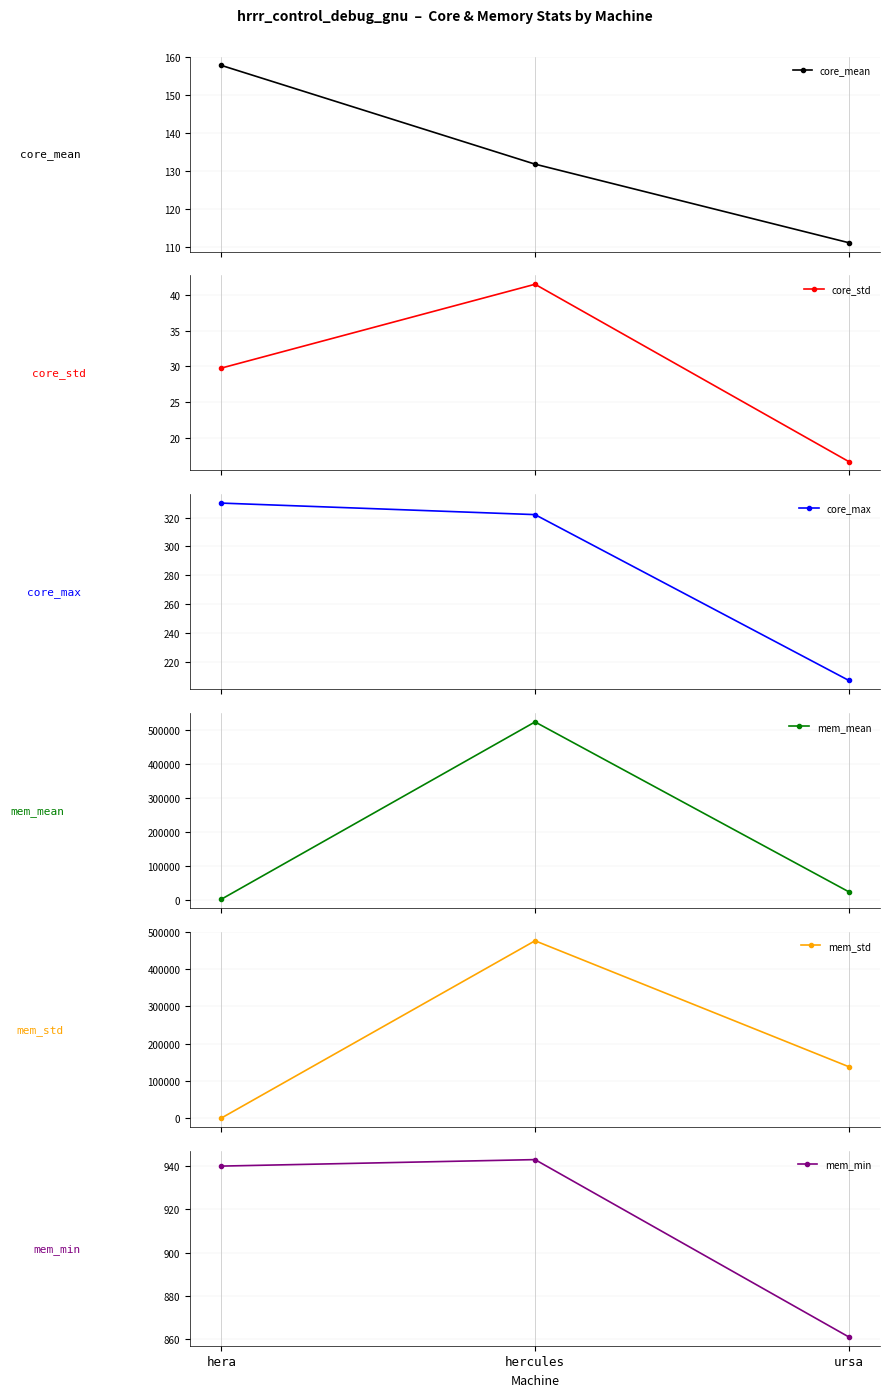

Is the value of core_std at hera greater than the value of core_mean at hercules?

No